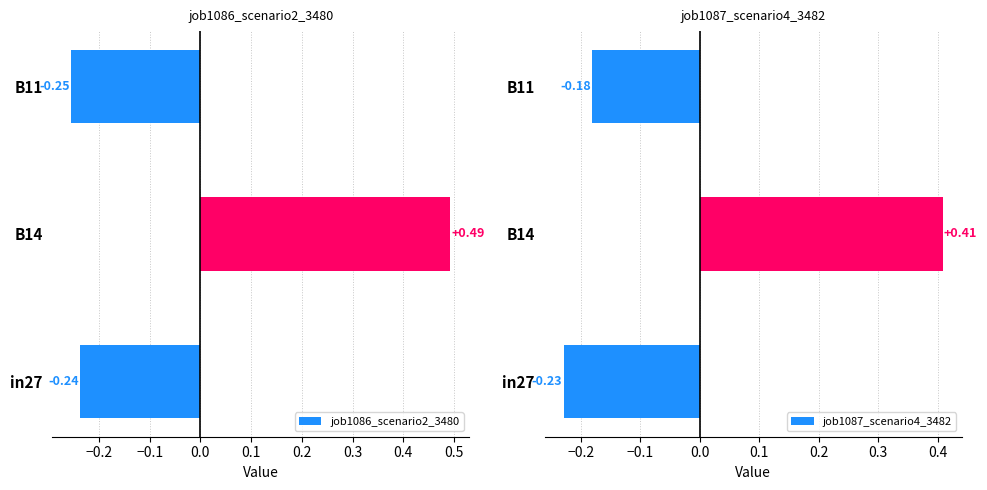

Reading left to right, transcribe all the data shown in this chart.

job1086_scenario2_3480: -0.2	0.5	-0.3
job1087_scenario4_3482: -0.2	0.4	-0.2